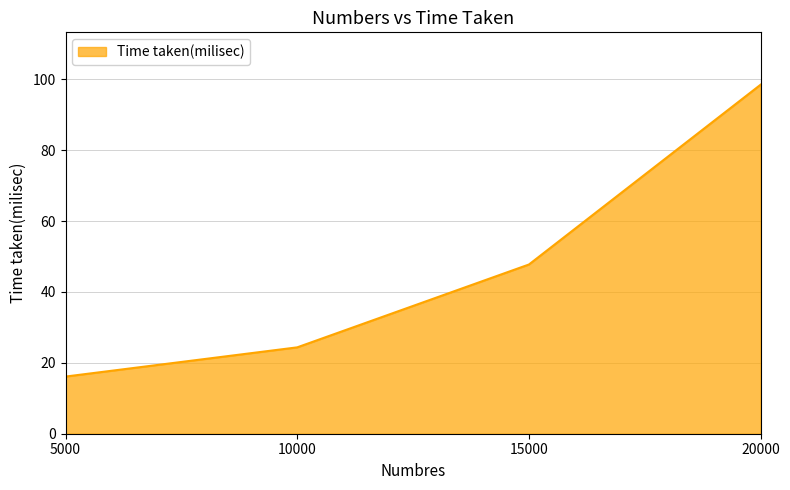

The value at 15000 is 78.2. True or false?

False